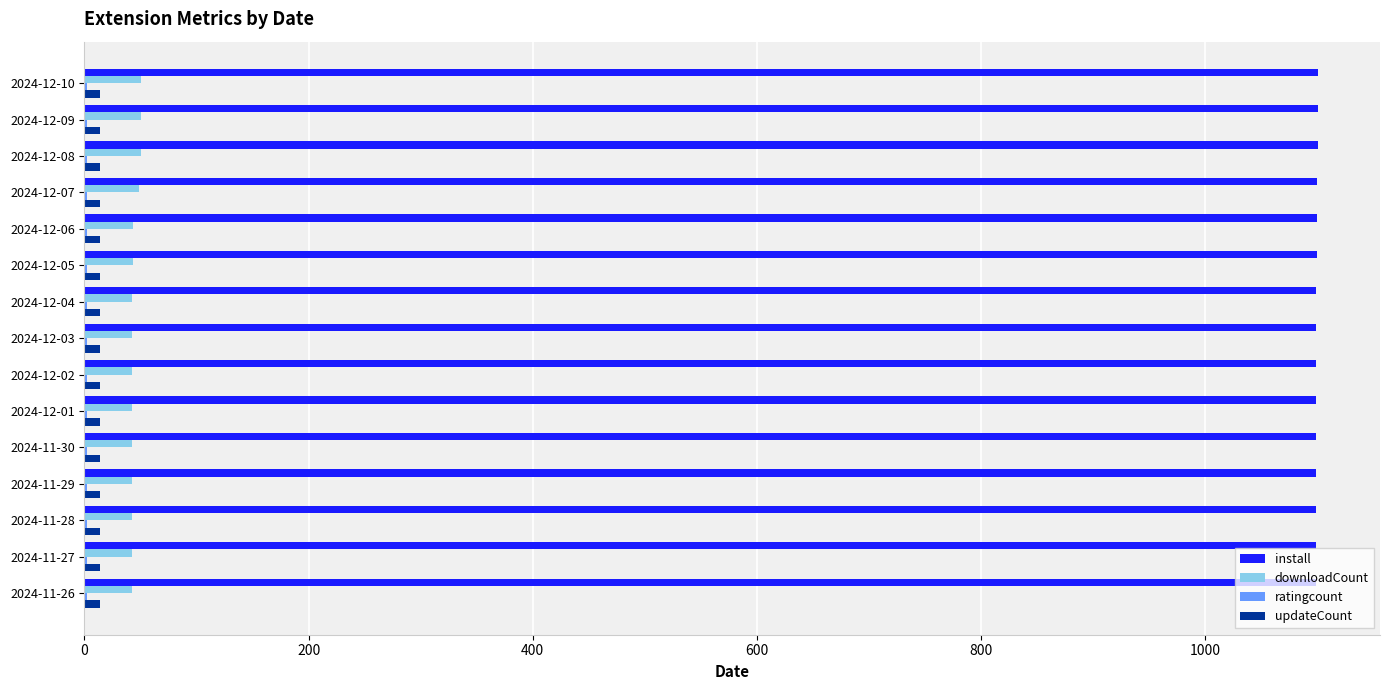

What is the sum of all updateCount values?

210